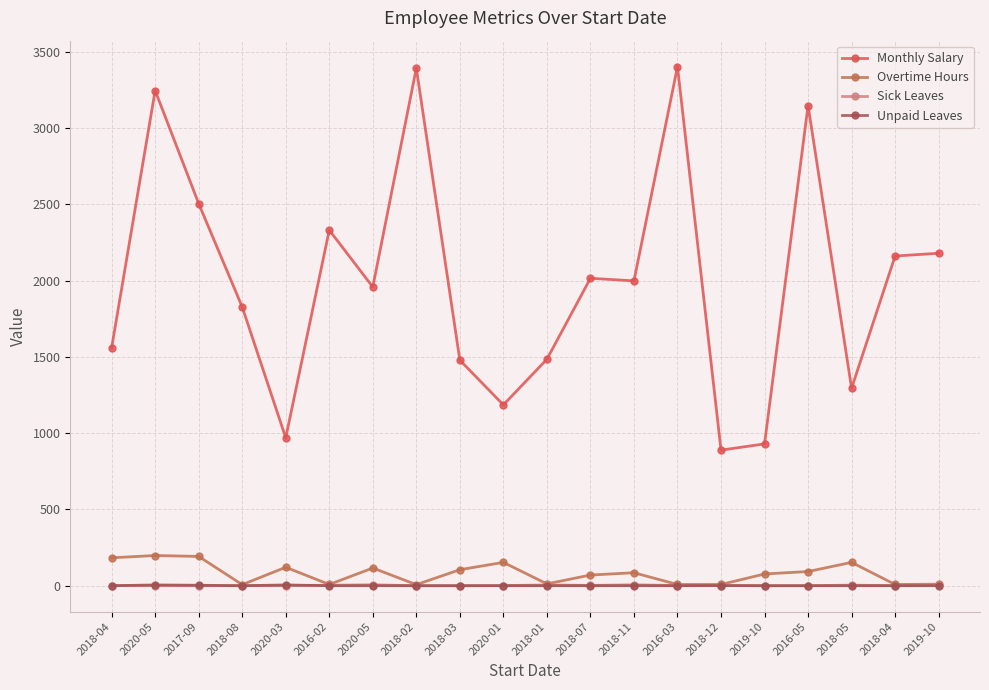

What is the approximate value of Overtime Hours at 2018-11, to the nearest 10?

80